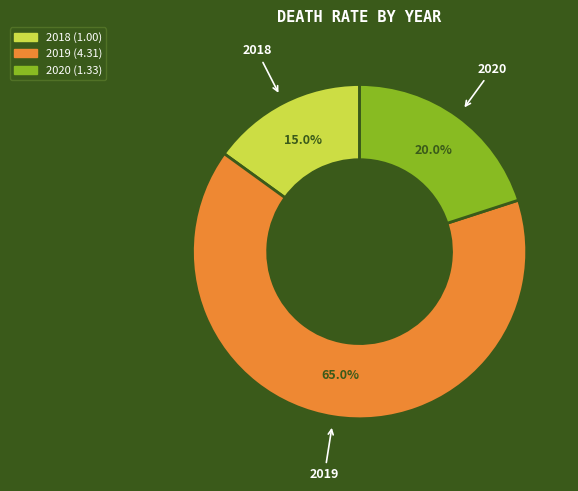

Combined, do 2020 and 2018 account for over 50%?

No